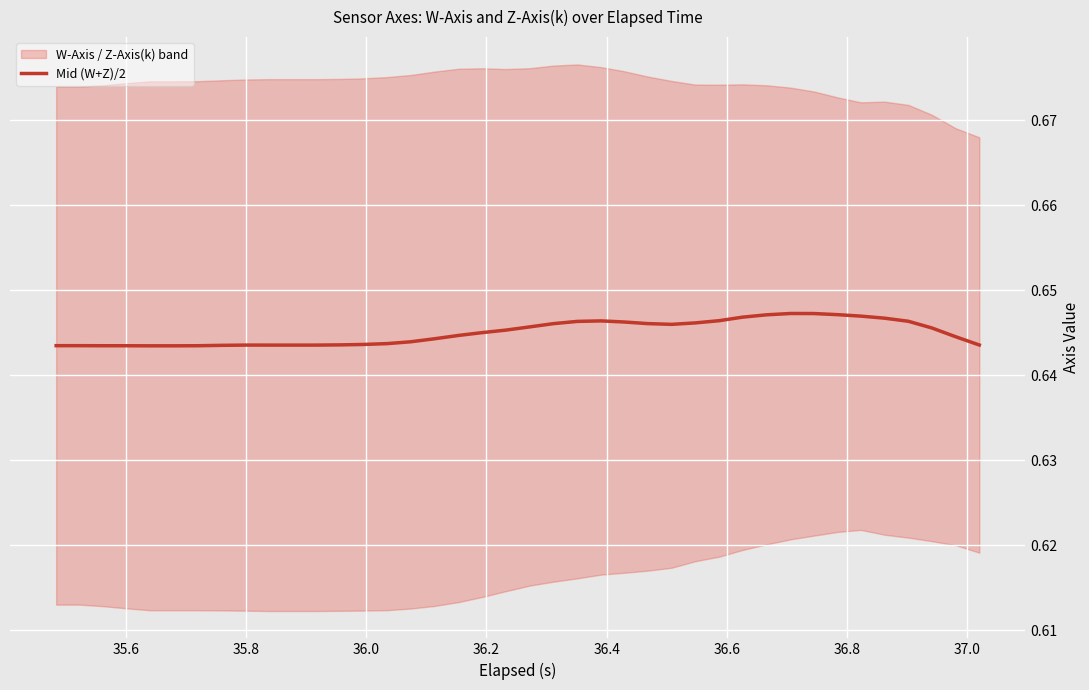

How many values are between 0 and 1?

40